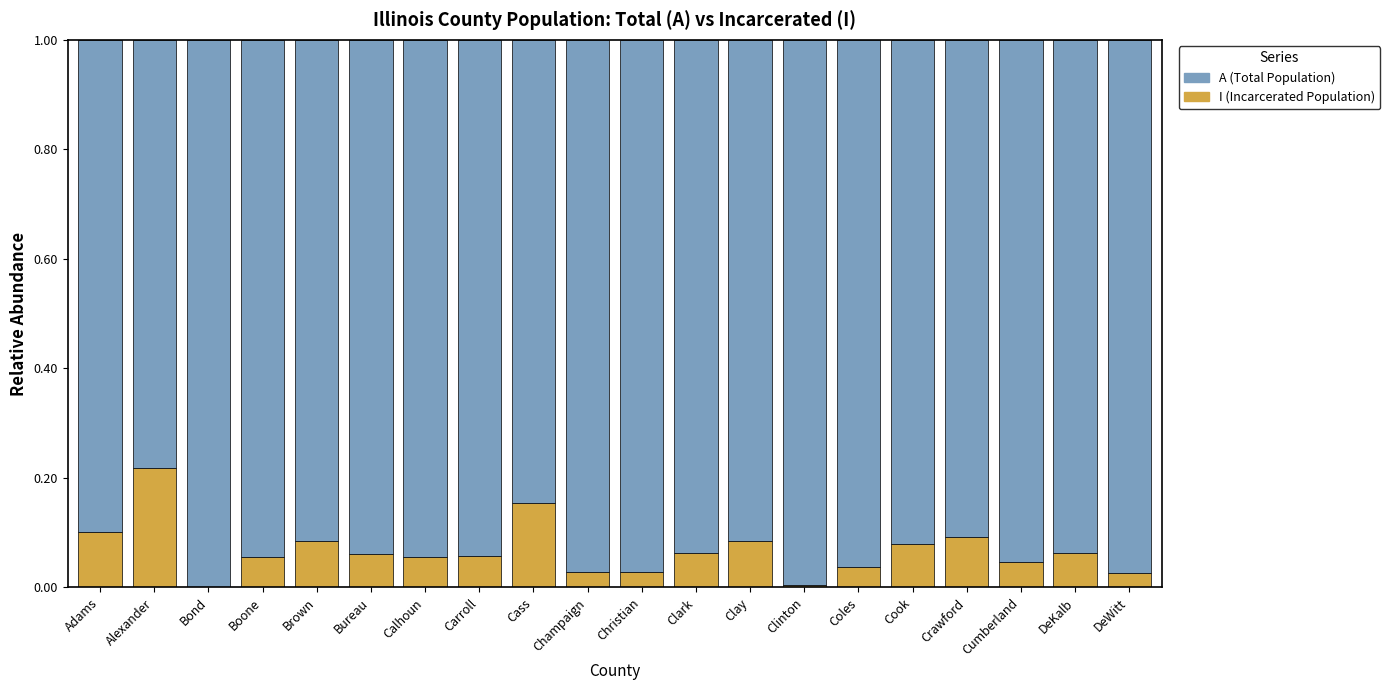

Count the number of data series in this chart.

2